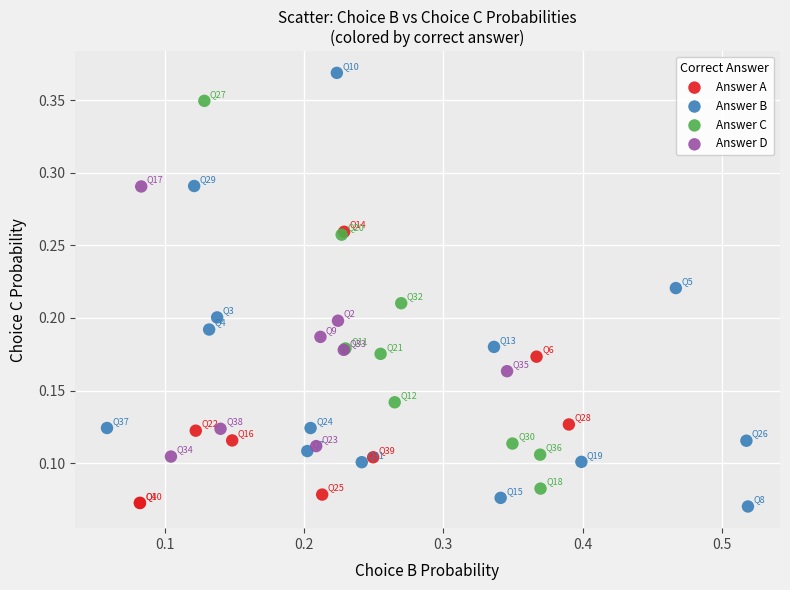

Which series has the widest spread of Y values?

Answer B